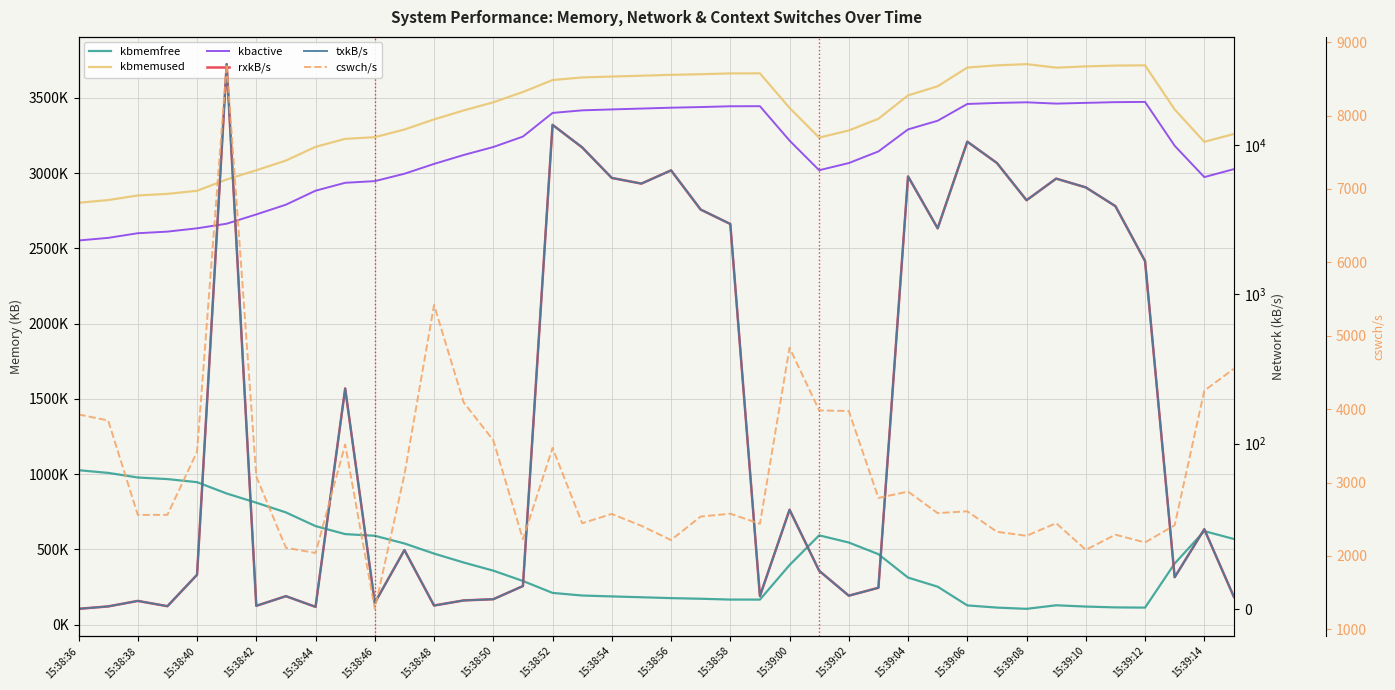

The rxkB/s series shows 8082.3 at 15:39:04. True or false?

False